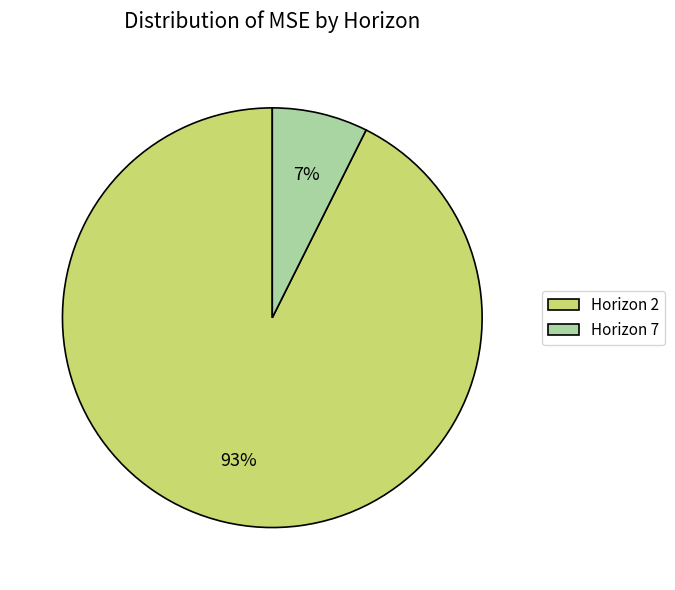

Which slice is the largest?

Horizon 2